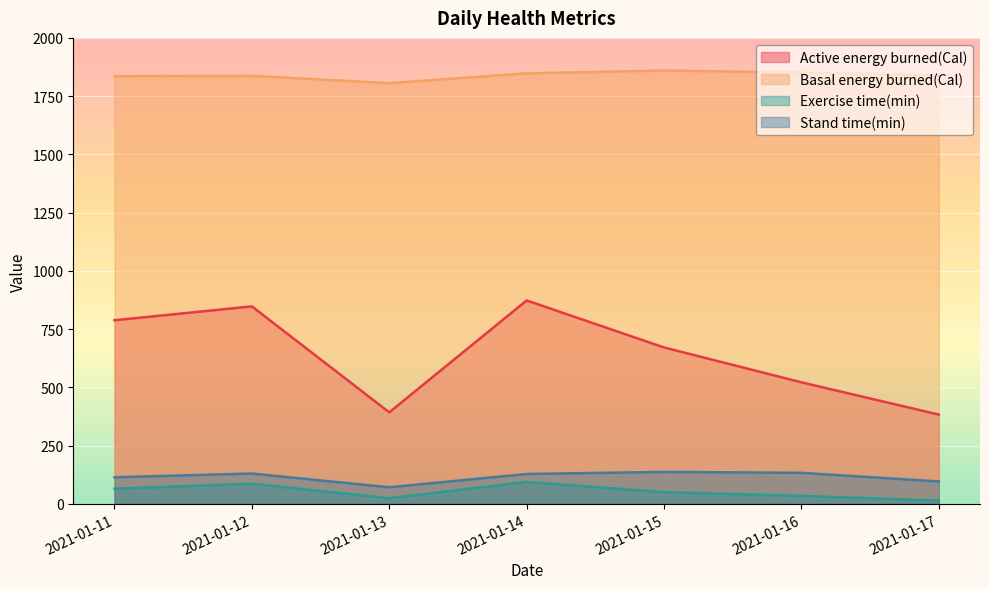

Reading left to right, transcribe all the data shown in this chart.

Active energy burned(Cal): 2021-01-11=788.0	2021-01-12=847.5	2021-01-13=392.7	2021-01-14=872.9	2021-01-15=671.2	2021-01-16=521.5	2021-01-17=383.0
Basal energy burned(Cal): 2021-01-11=1835.9	2021-01-12=1837.0	2021-01-13=1805.8	2021-01-14=1847.9	2021-01-15=1860.0	2021-01-16=1851.2	2021-01-17=1840.0
Exercise time(min): 2021-01-11=65.0	2021-01-12=86.0	2021-01-13=24.0	2021-01-14=94.0	2021-01-15=50.0	2021-01-16=34.0	2021-01-17=14.0
Stand time(min): 2021-01-11=114.0	2021-01-12=130.0	2021-01-13=71.0	2021-01-14=128.0	2021-01-15=137.0	2021-01-16=133.0	2021-01-17=96.0